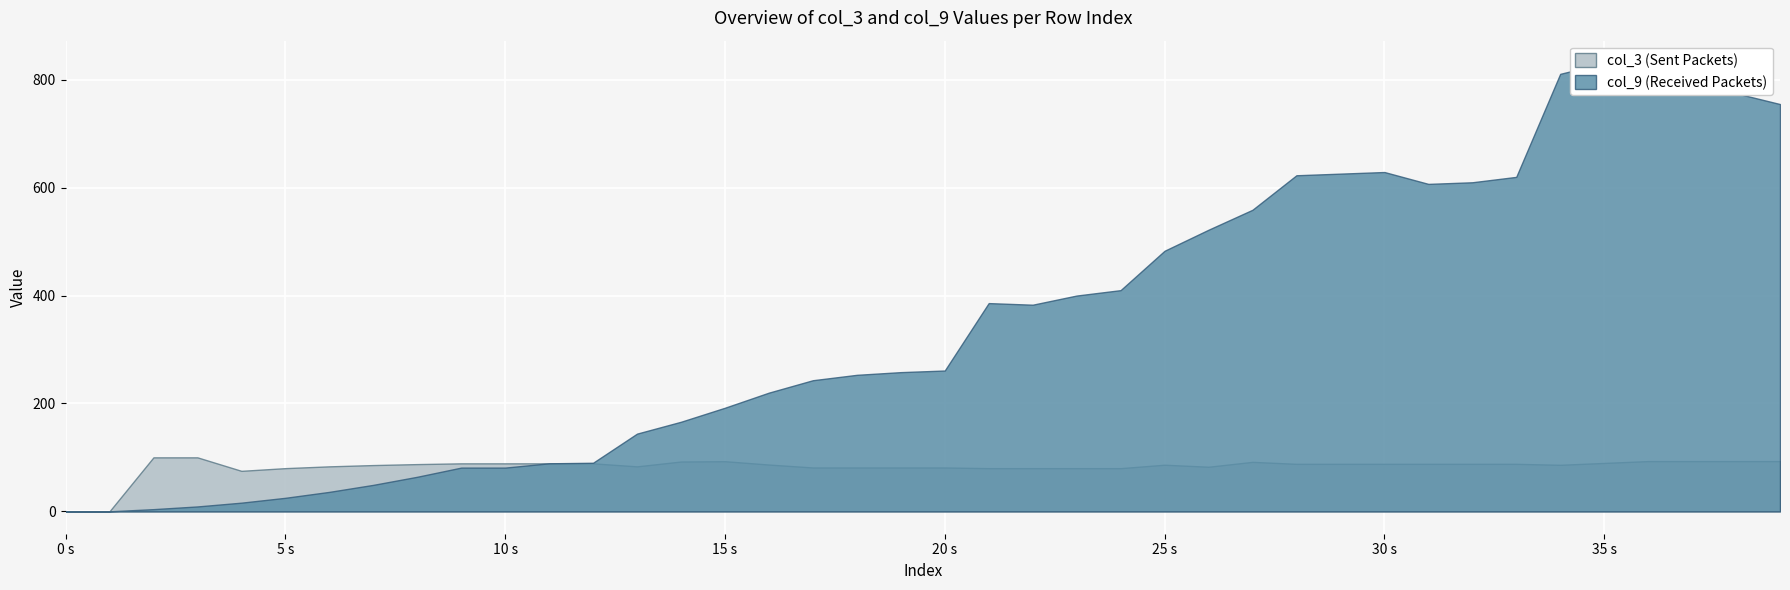

What is the difference between the maximum and second lowest values in the col_3 series?

100.0